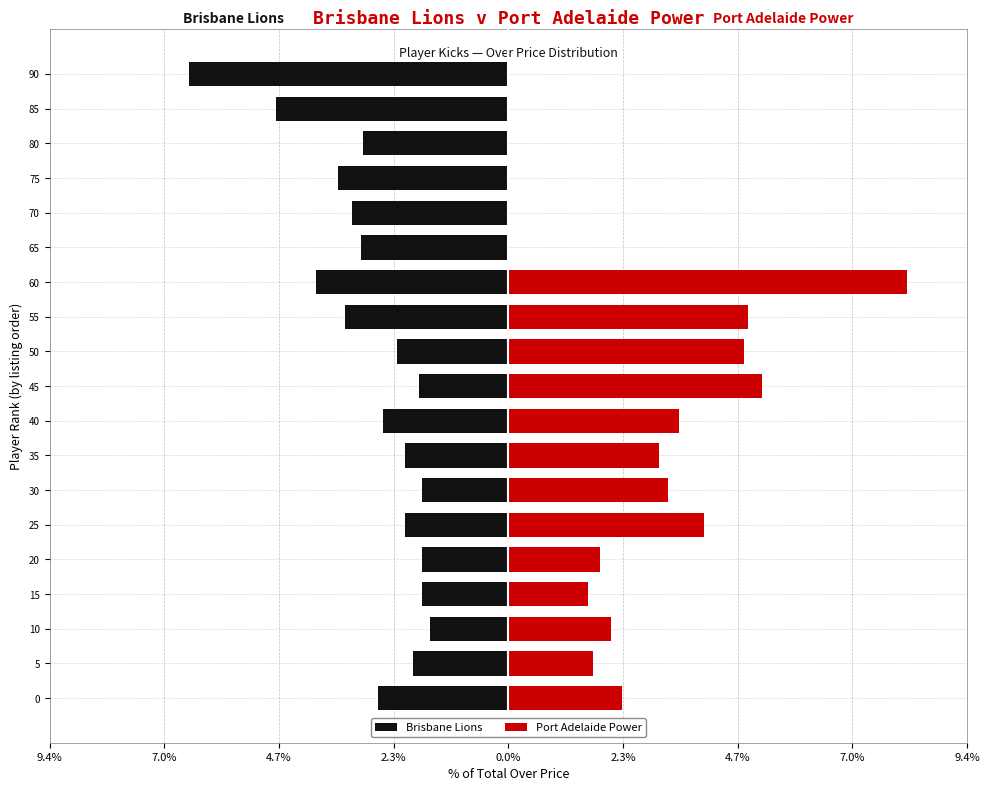

The Port Adelaide Power series shows -2.5 at 90. True or false?

False